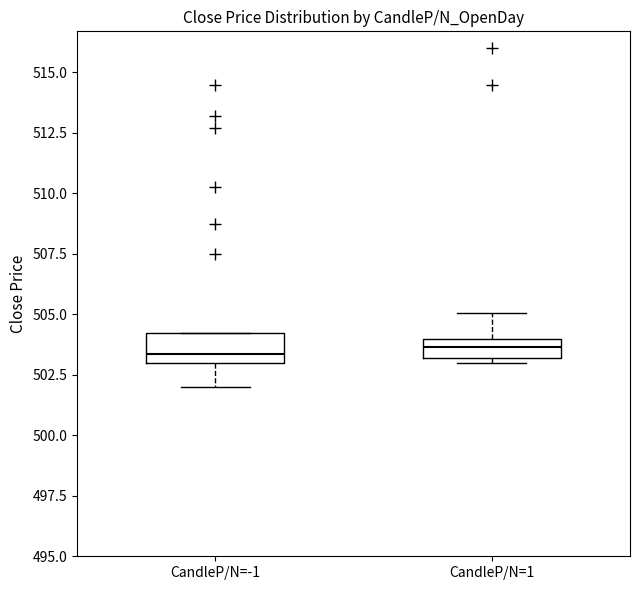

Where does the lower whisker of the box for CandleP/N=-1 end on the y-axis? The values are not printed on the chart, so give them approximately, as read against the axis.

502.0